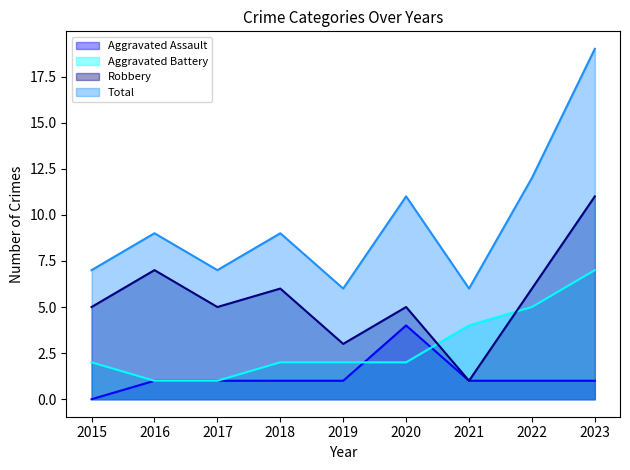

What is the difference between the maximum and second lowest values in the Robbery series?

8